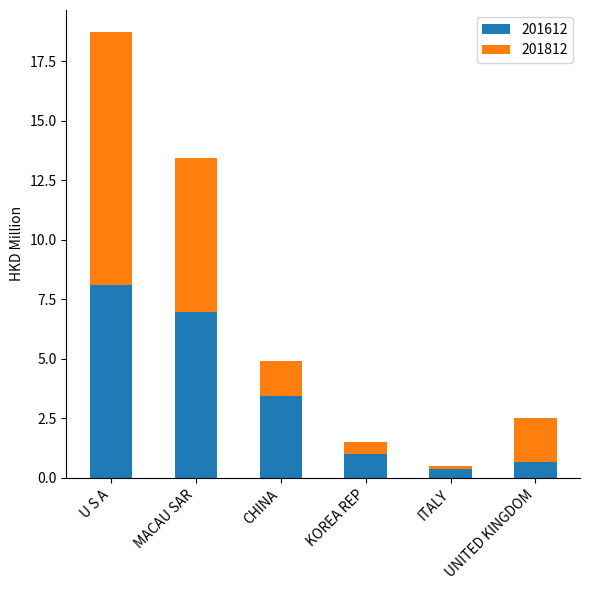

The 201612 series shows 3.5 at CHINA. True or false?

True